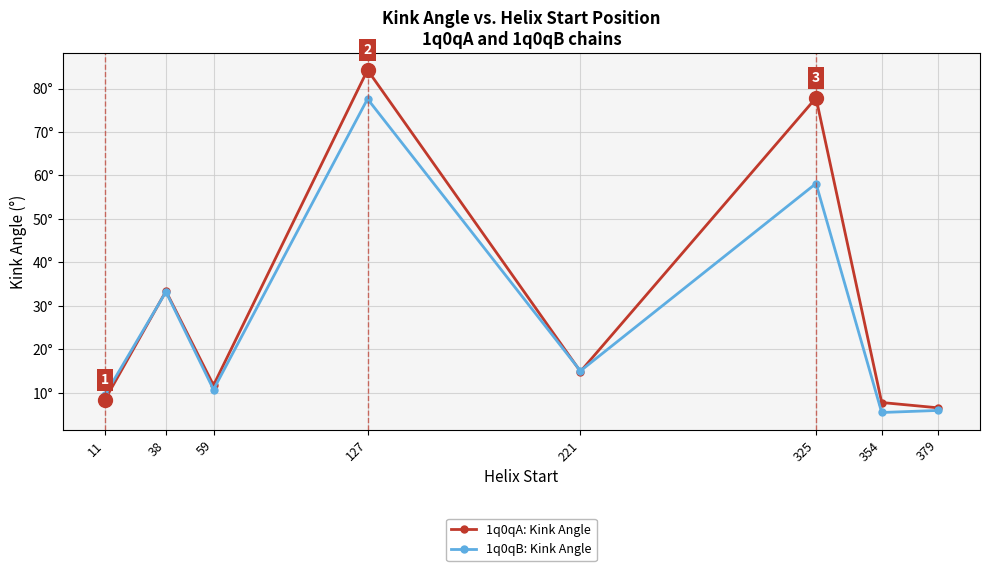

What are all the series names shown in the legend?

1q0qA: Kink Angle, 1q0qB: Kink Angle